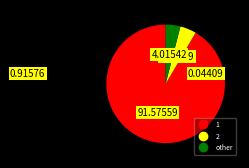

Is there any slice that represents more than half of the pie?

Yes